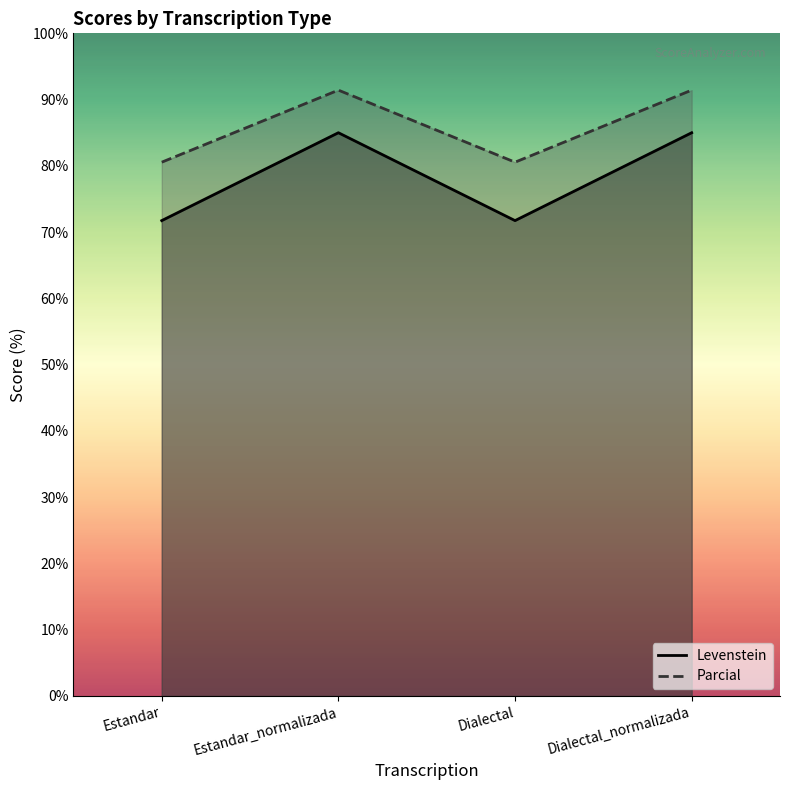

What is the minimum value shown in the chart?

71.7